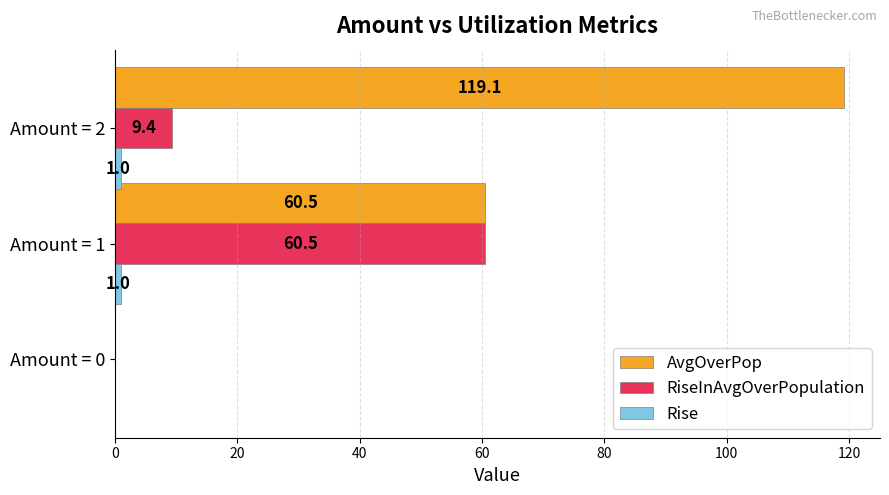

How many values in AvgOverPop are above zero?

2